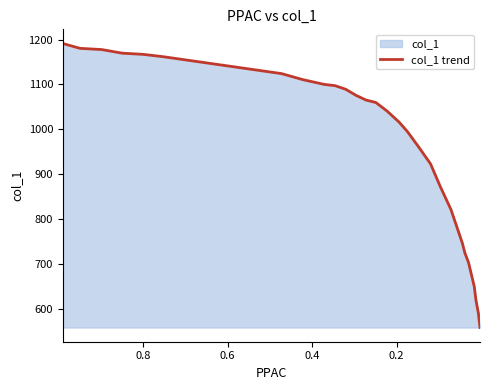

True or false: the data shows 1404.9 at 15.

False